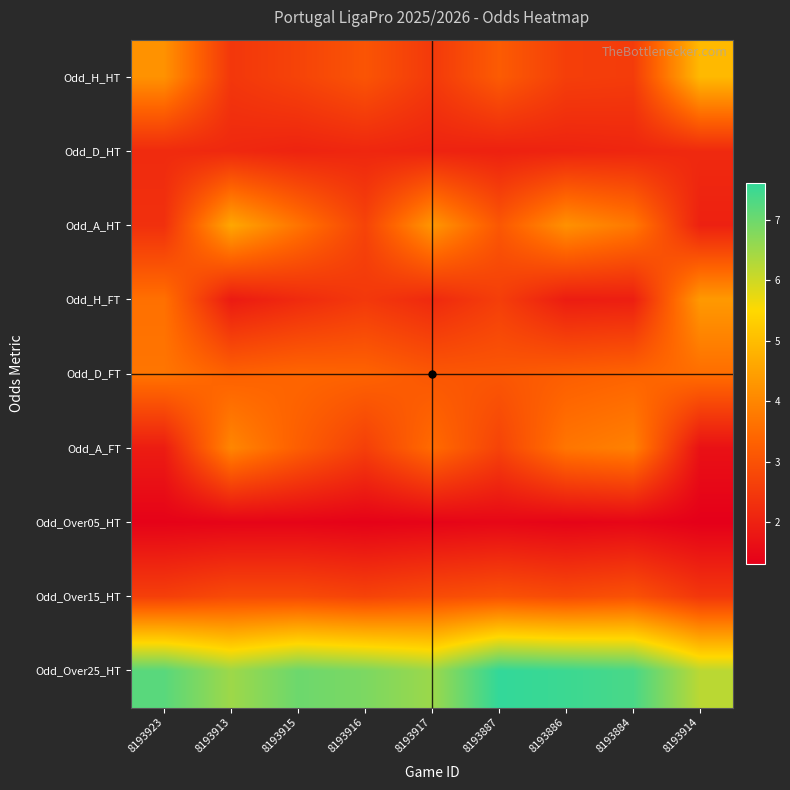

Reading left to right, extract all data points from this chart.

Odd_H_HT: 8193923=4.2	8193913=2.5	8193915=2.7	8193916=3.0	8193917=2.5	8193887=3.2	8193886=2.6	8193884=2.5	8193914=4.9
Odd_D_HT: 8193923=2.2	8193913=2.1	8193915=2.0	8193916=2.1	8193917=2.0	8193887=2.0	8193886=2.0	8193884=2.1	8193914=2.2
Odd_A_HT: 8193923=2.3	8193913=4.6	8193915=3.7	8193916=2.7	8193917=4.3	8193887=3.1	8193886=4.2	8193884=3.8	8193914=2.0
Odd_H_FT: 8193923=3.6	8193913=1.9	8193915=2.2	8193916=2.5	8193917=2.2	8193887=2.6	8193886=1.9	8193884=1.9	8193914=4.3
Odd_D_FT: 8193923=3.7	8193913=3.3	8193915=3.4	8193916=3.4	8193917=3.1	8193887=3.1	8193886=3.2	8193884=3.4	8193914=3.5
Odd_A_FT: 8193923=1.9	8193913=4.0	8193915=3.2	8193916=2.6	8193917=3.5	8193887=2.7	8193886=3.7	8193884=3.9	8193914=1.7
Odd_Over05_HT: 8193923=1.4	8193913=1.4	8193915=1.4	8193916=1.4	8193917=1.4	8193887=1.5	8193886=1.4	8193884=1.4	8193914=1.3
Odd_Over15_HT: 8193923=2.6	8193913=2.9	8193915=2.9	8193916=2.7	8193917=2.9	8193887=3.0	8193886=2.9	8193884=3.0	8193914=2.5
Odd_Over25_HT: 8193923=7.2	8193913=6.5	8193915=7.0	8193916=6.8	8193917=6.5	8193887=7.6	8193886=7.5	8193884=7.4	8193914=6.2